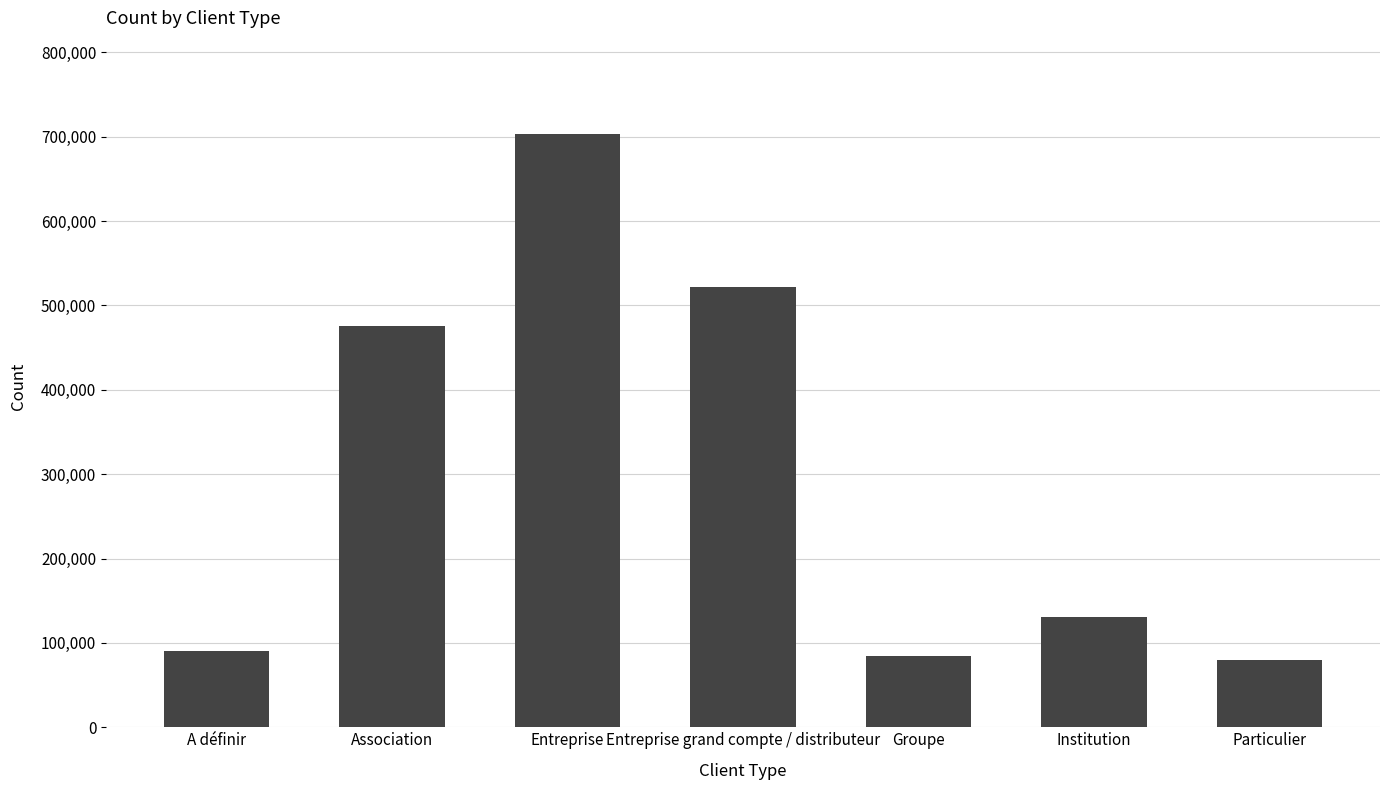

Reading right to left, what are all the values shown in this chart?

Particulier=79299.2	Institution=130788.9	Groupe=84356.9	Entreprise grand compte / distributeur=521337.1	Entreprise=703421.7	Association=475332.4	A définir=90128.4